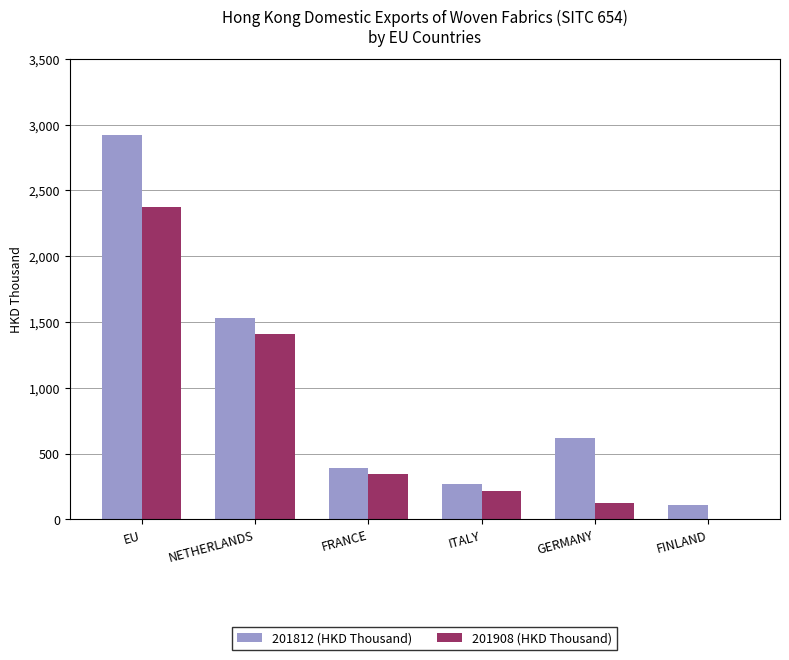

What is the sum of the 201908 (HKD Thousand) values at EU and FINLAND?

2377.5